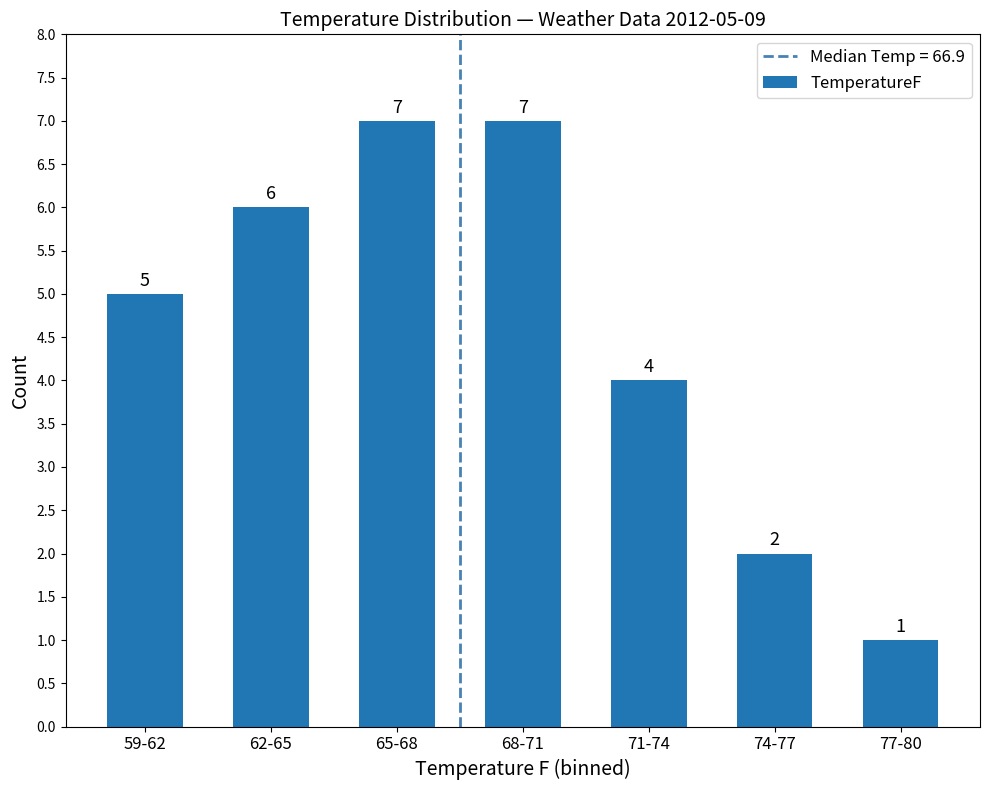

How many data points are less than 5?

3